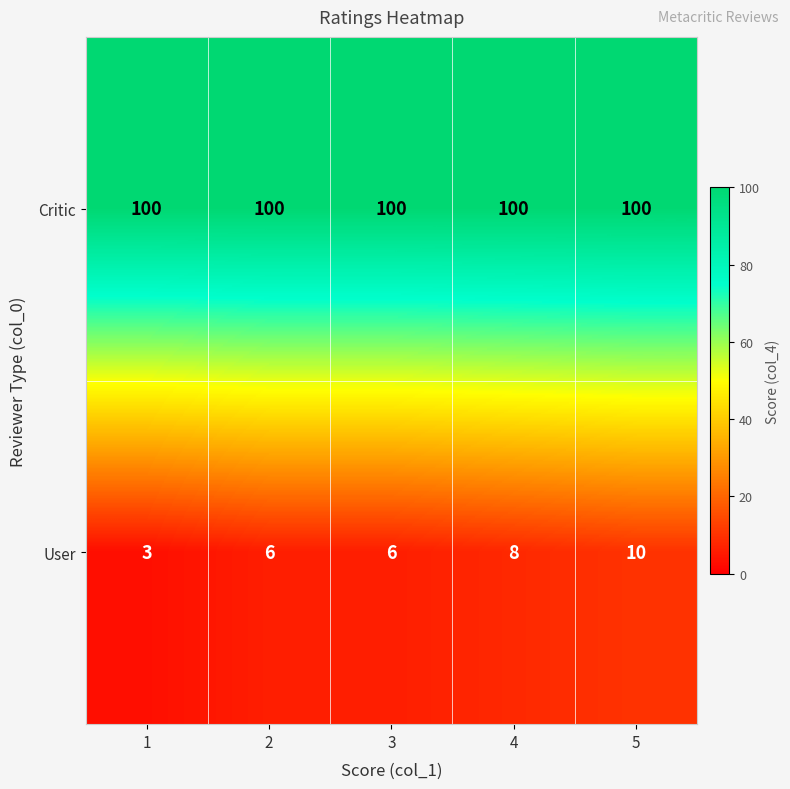

What is the greatest value displayed?

100